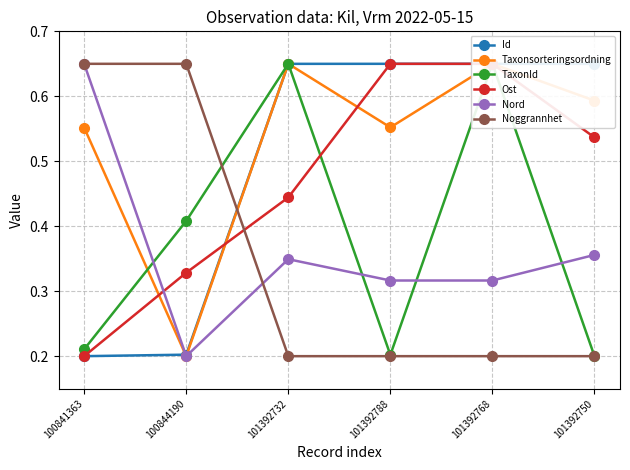

Reading left to right, extract all data points from this chart.

Id: 100841363=0.2	100844190=0.2	101392732=0.6	101392788=0.7	101392768=0.6	101392750=0.6
Taxonsorteringsordning: 100841363=0.6	100844190=0.2	101392732=0.7	101392788=0.6	101392768=0.7	101392750=0.6
TaxonId: 100841363=0.2	100844190=0.4	101392732=0.7	101392788=0.2	101392768=0.7	101392750=0.2
Ost: 100841363=0.2	100844190=0.3	101392732=0.4	101392788=0.7	101392768=0.7	101392750=0.5
Nord: 100841363=0.7	100844190=0.2	101392732=0.3	101392788=0.3	101392768=0.3	101392750=0.4
Noggrannhet: 100841363=0.7	100844190=0.7	101392732=0.2	101392788=0.2	101392768=0.2	101392750=0.2